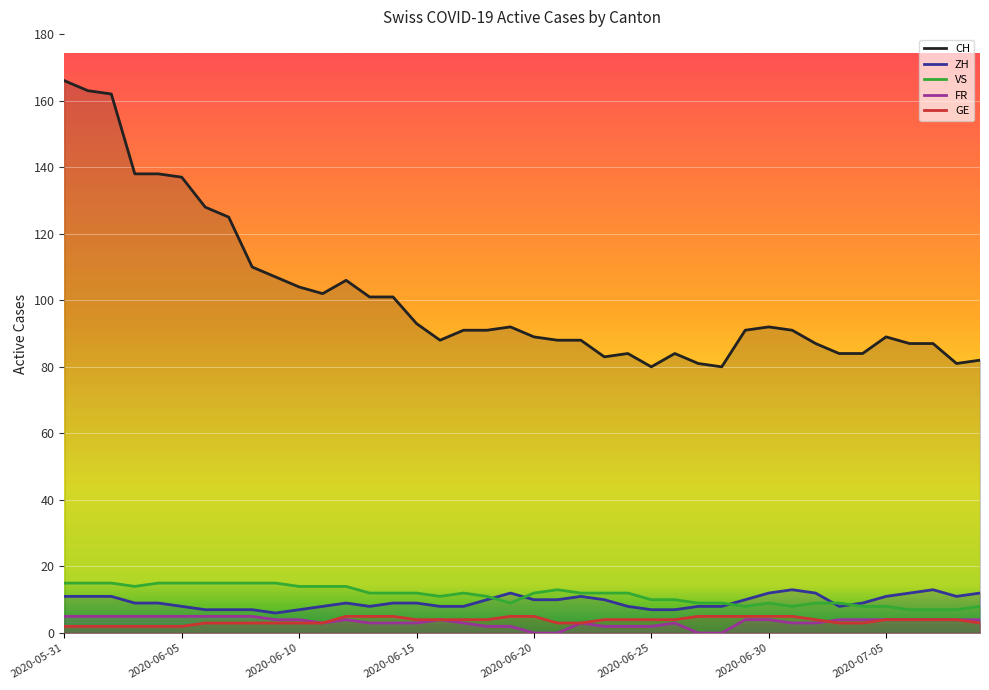

At how many categories does at least one series exceed 130?

6